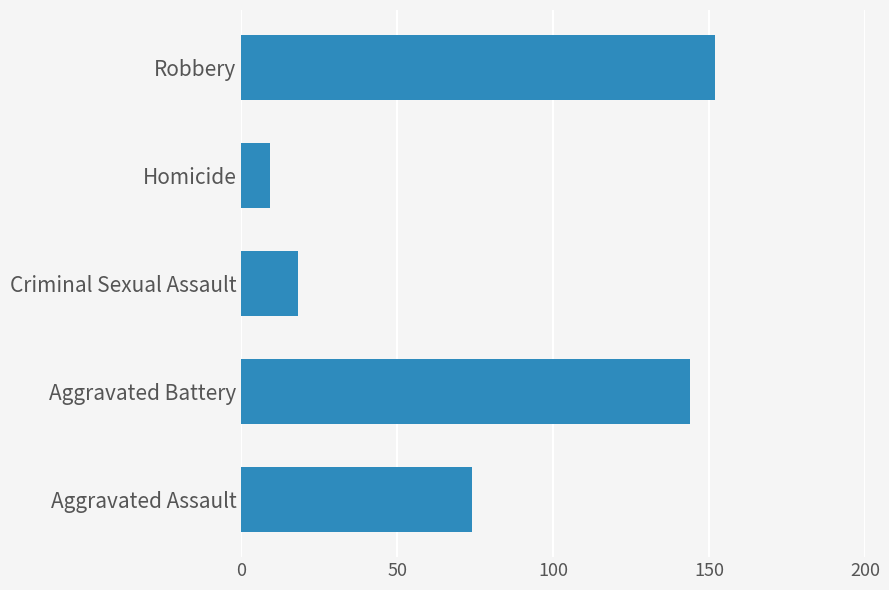

The value at Criminal Sexual Assault is 18. True or false?

True